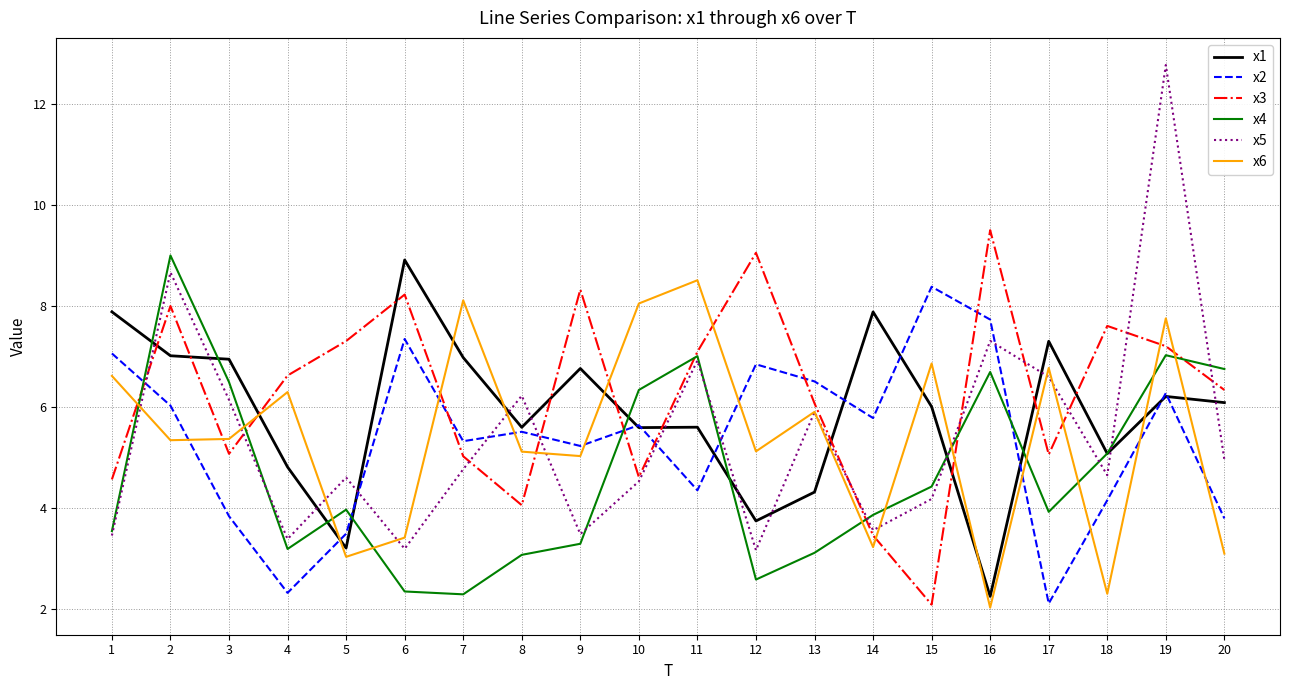

Where do x3 and x1 first cross each other?

1 and 2